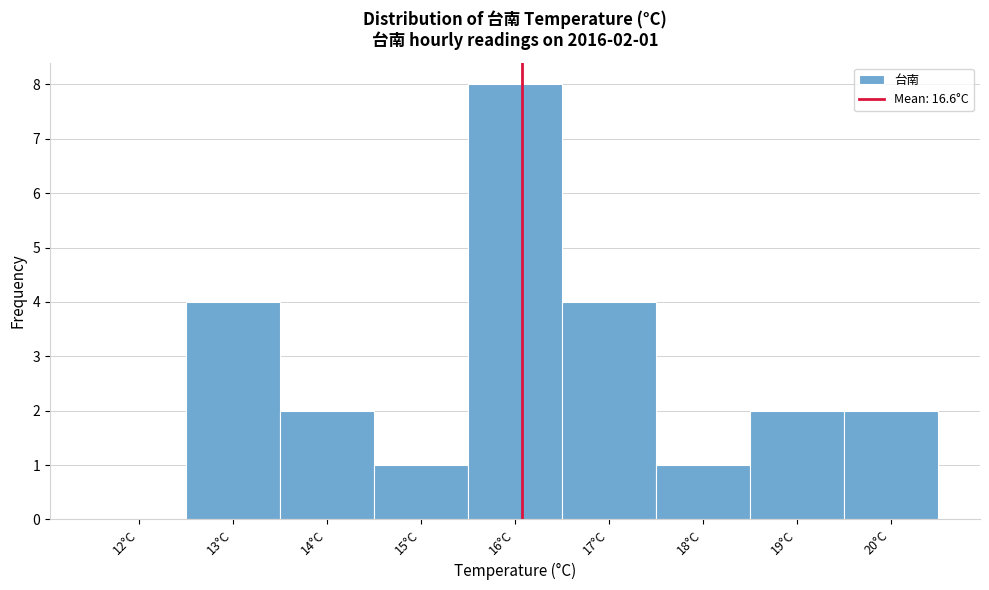

Reading left to right, what are all the values shown in this chart?

12°C=0	13°C=4	14°C=2	15°C=1	16°C=8	17°C=4	18°C=1	19°C=2	20°C=2